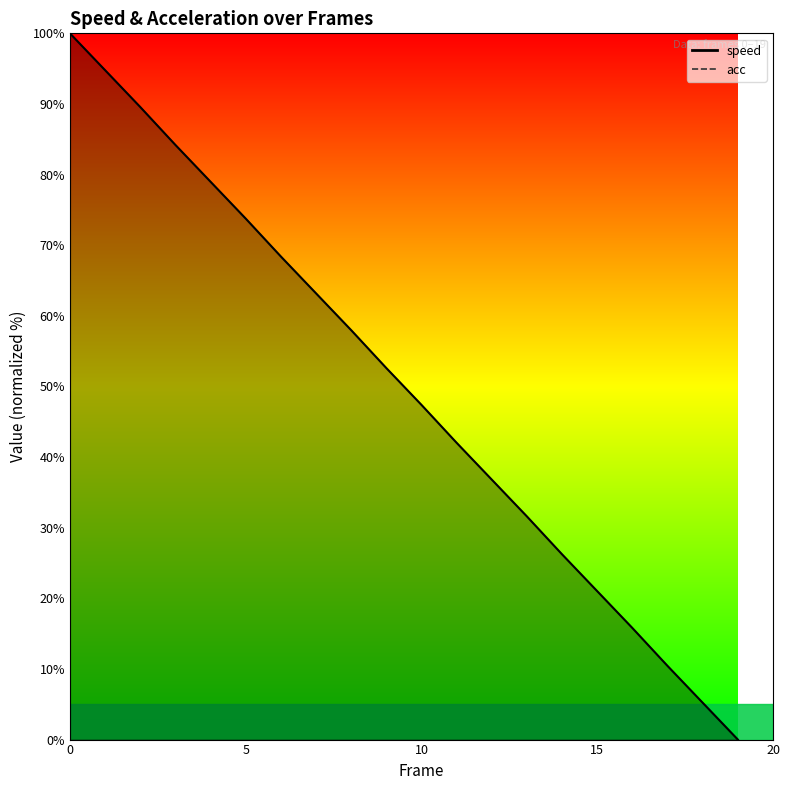

Rank the categories by value from highest to lowest.

0, 1, 2, 3, 4, 5, 6, 7, 8, 9, 10, 11, 12, 13, 14, 15, 16, 17, 18, 19